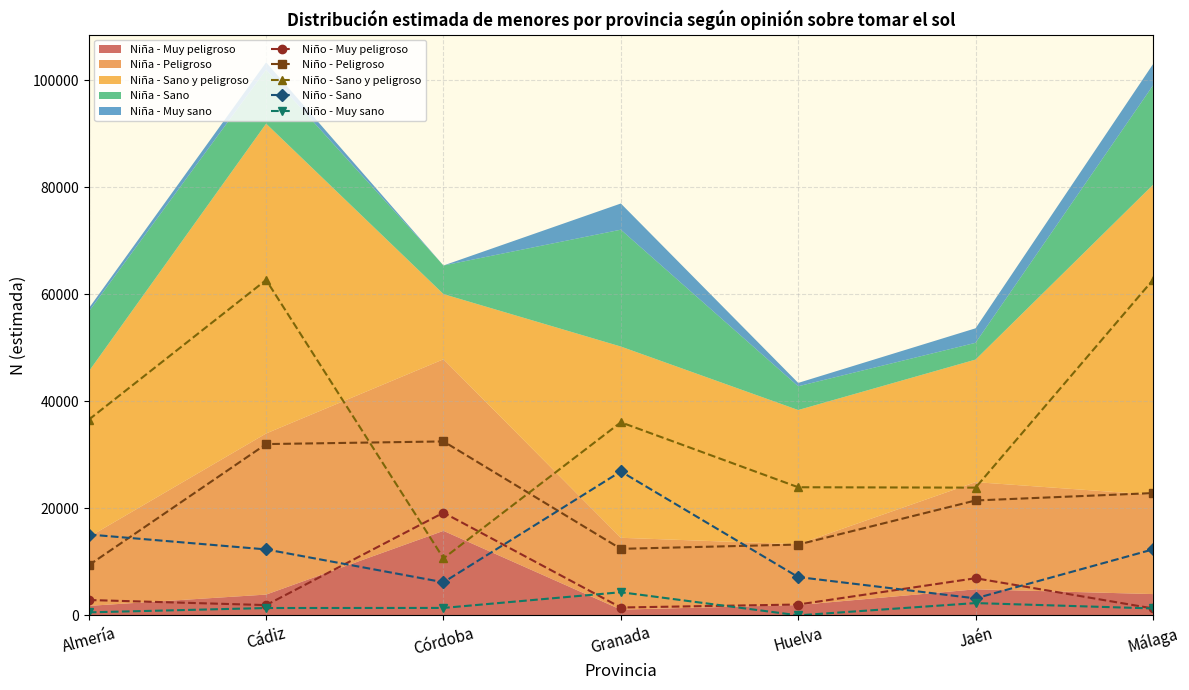

What is the label of the 7th point from the left?

Málaga